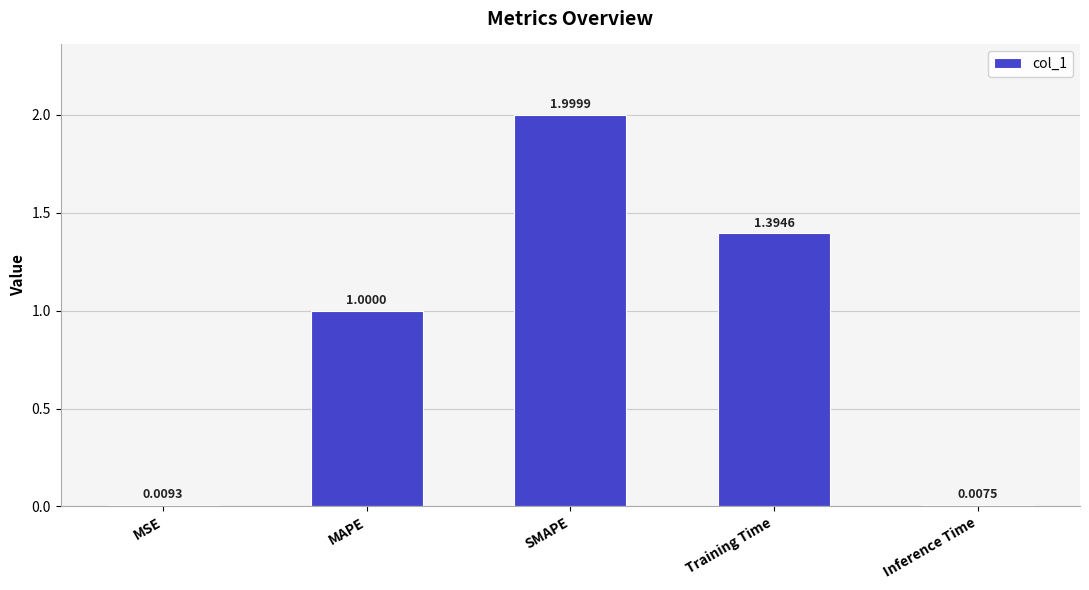

Does the chart contain any negative values?

No